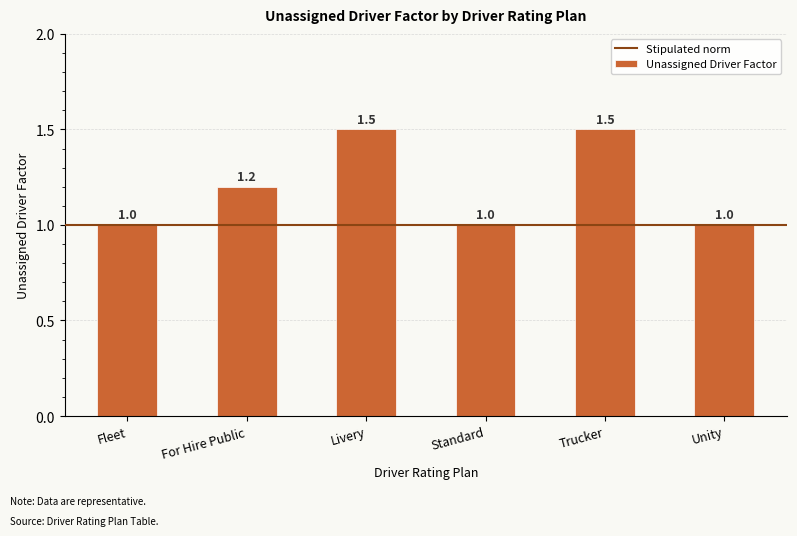

How many distinct data groups are displayed?

1